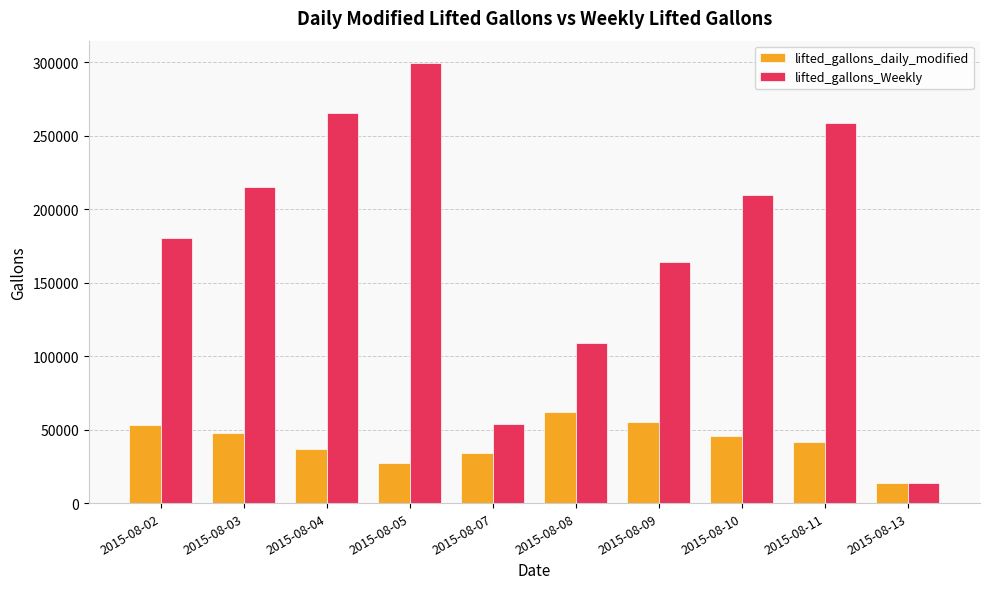

At which category is the sum across all series the highest?

2015-08-05